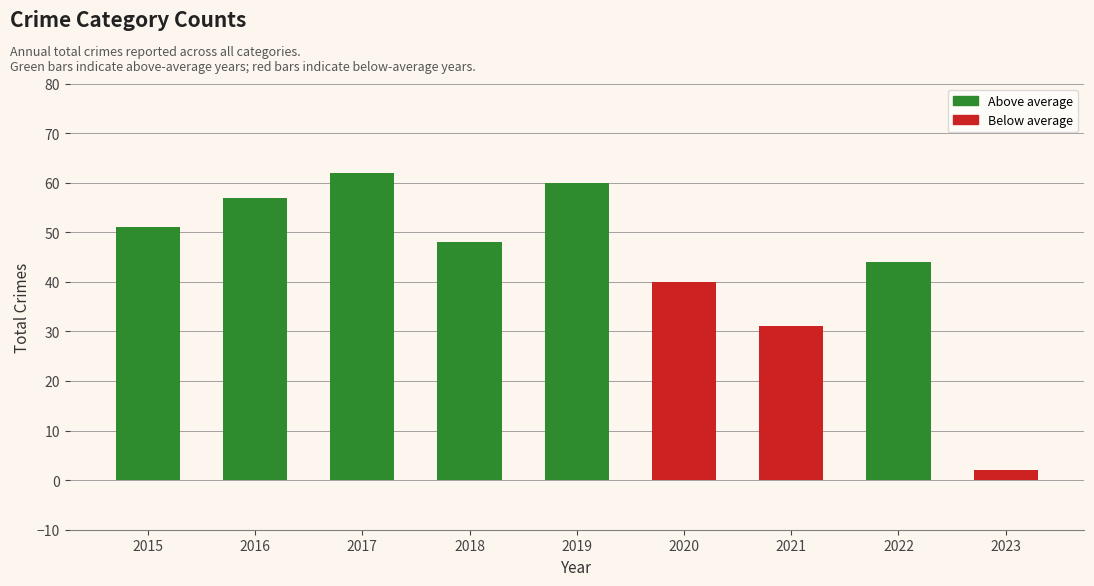

Where is the data nearest to the value 32?

2021